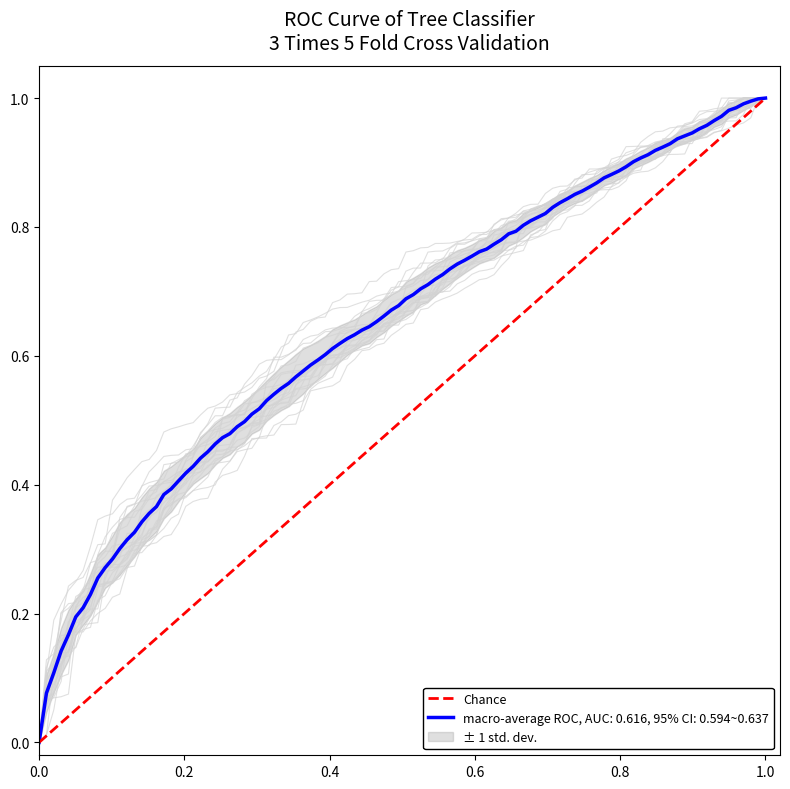

How many lines are shown in the chart?

1